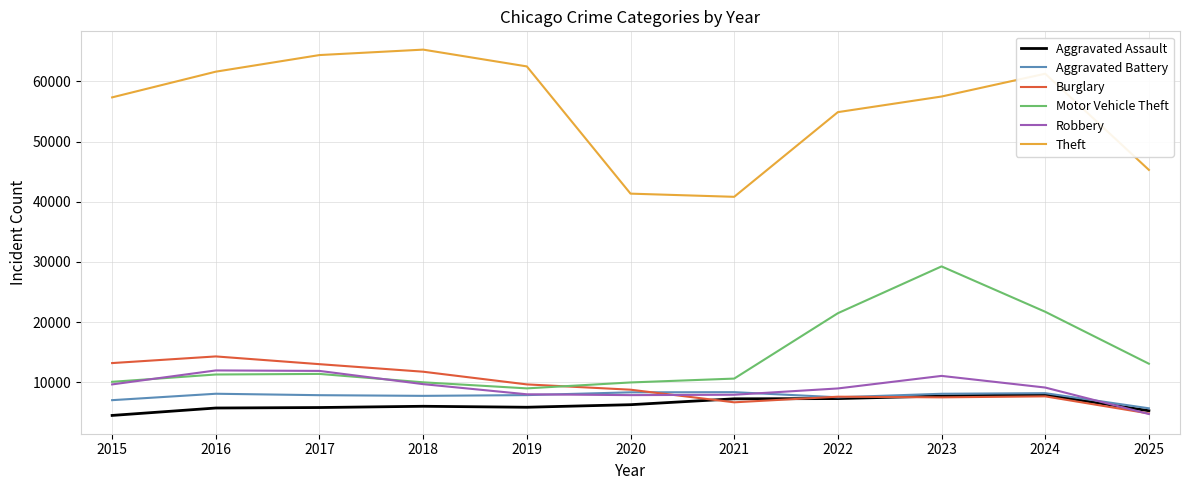

At which category is the sum across all series the highest?

2023